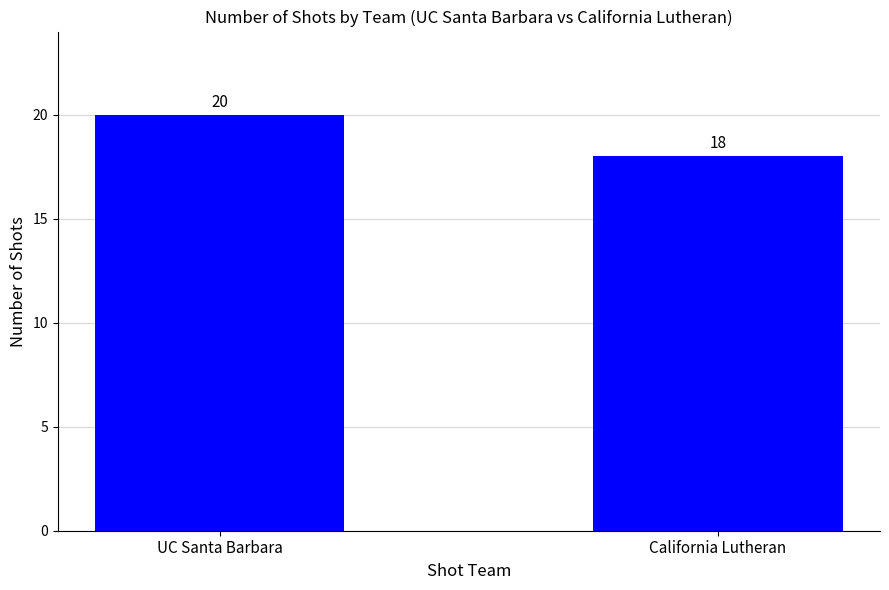

What is the difference between the values at UC Santa Barbara and California Lutheran?

2